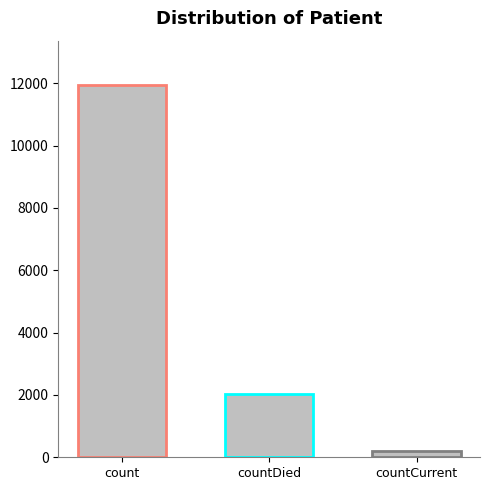

What position from the right is countDied?

2